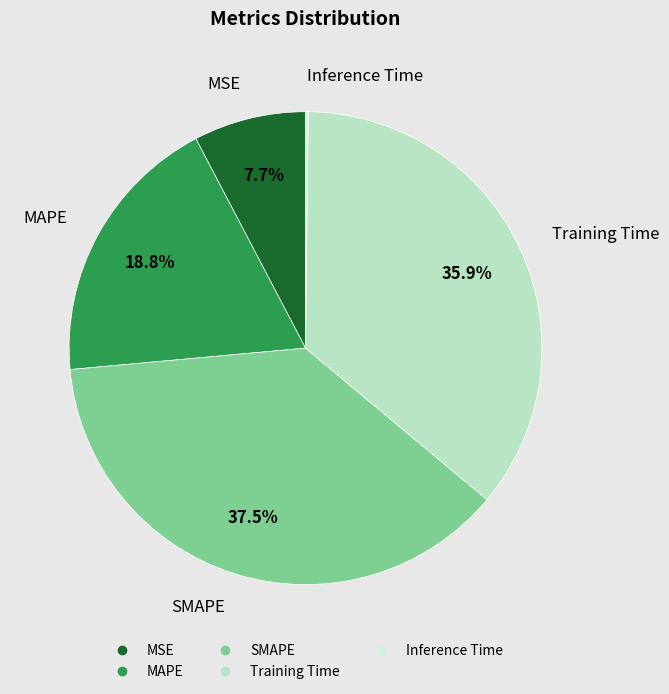

Does any single category account for the majority?

No